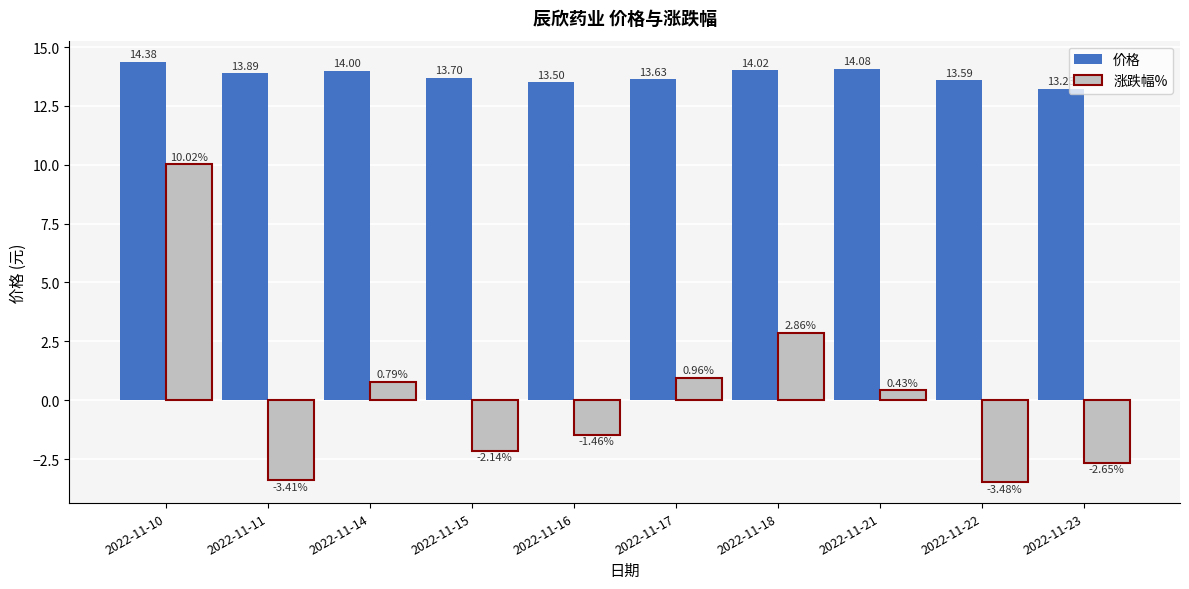

What is the total value across all series at 2022-11-11?

10.5